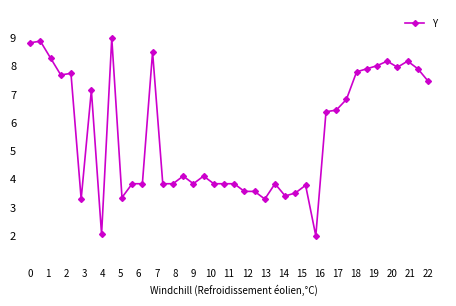

What is the greatest value displayed?

9.0